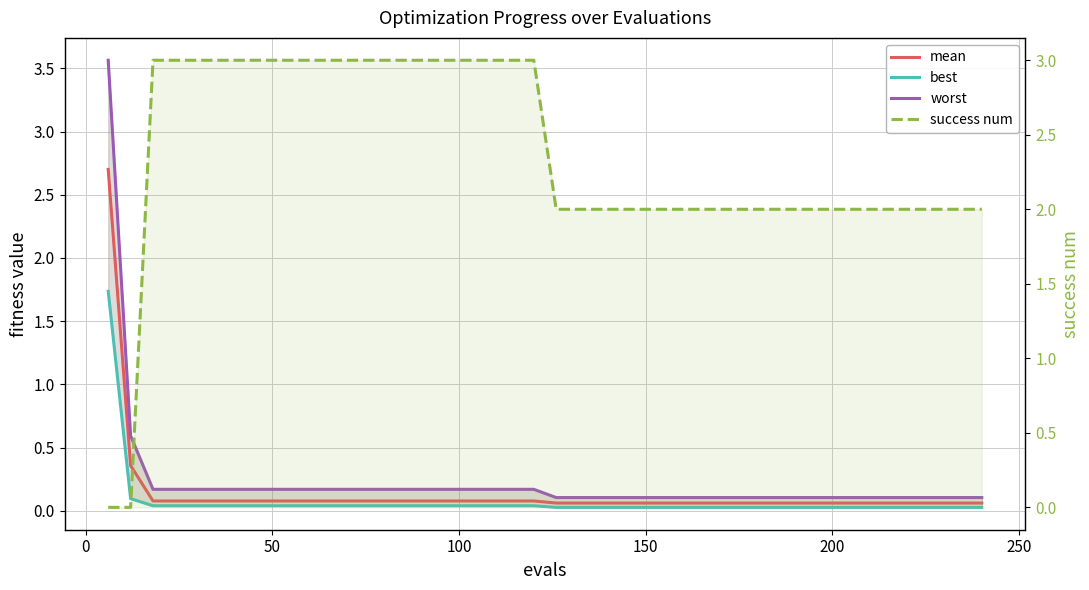

True or false: mean has more than 2 interior local peaks.

False